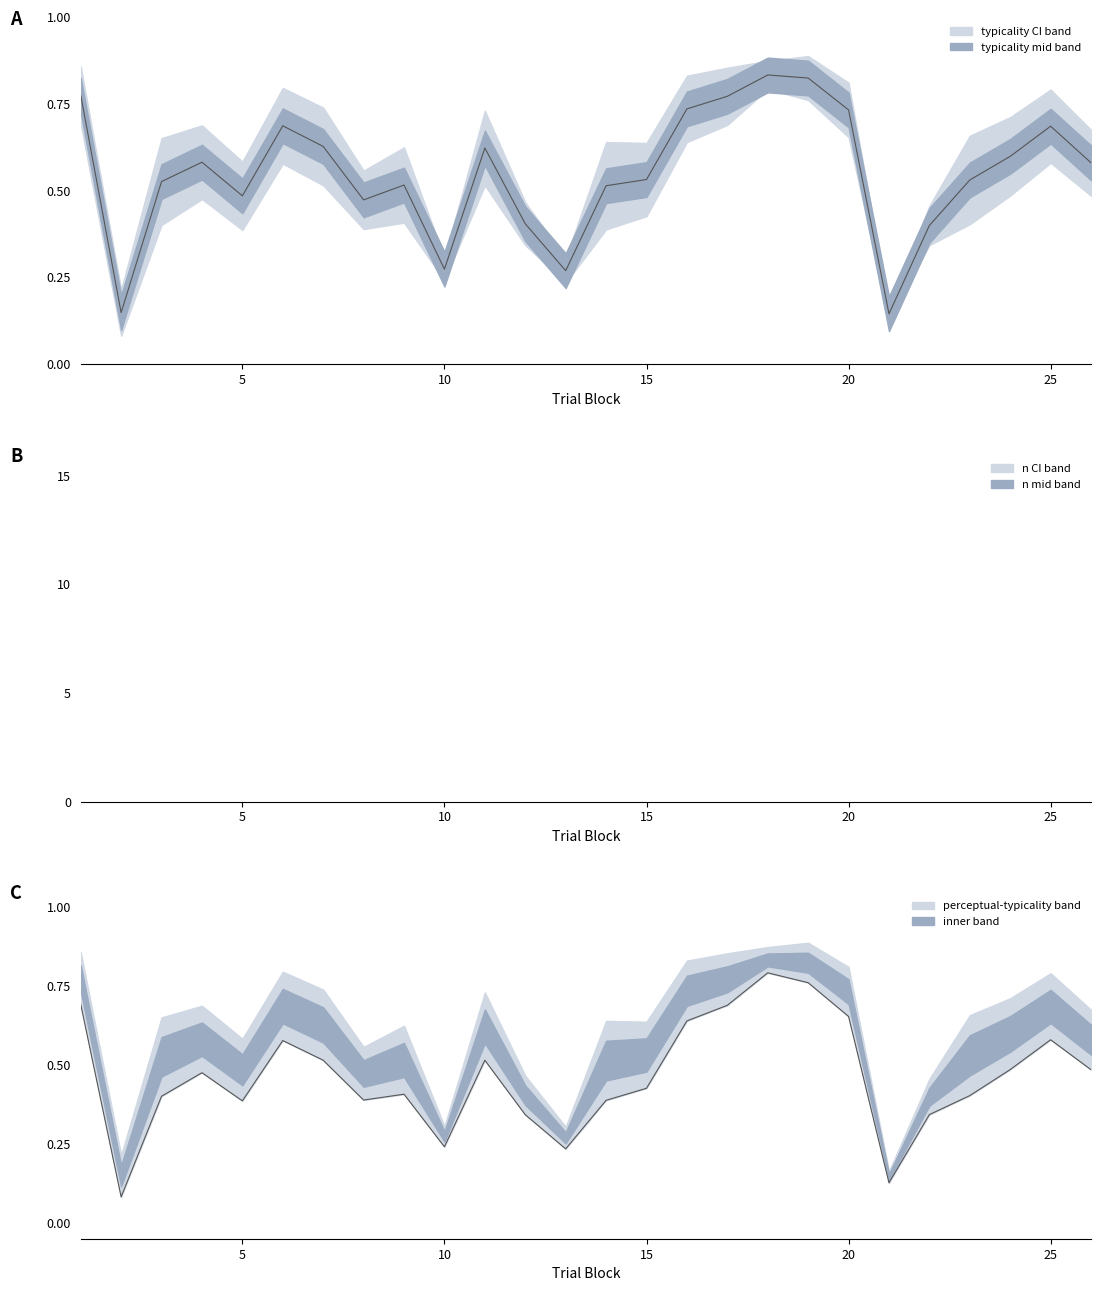

In perceptual, how many points are lower than both neighbors (excluding endpoints)?

6